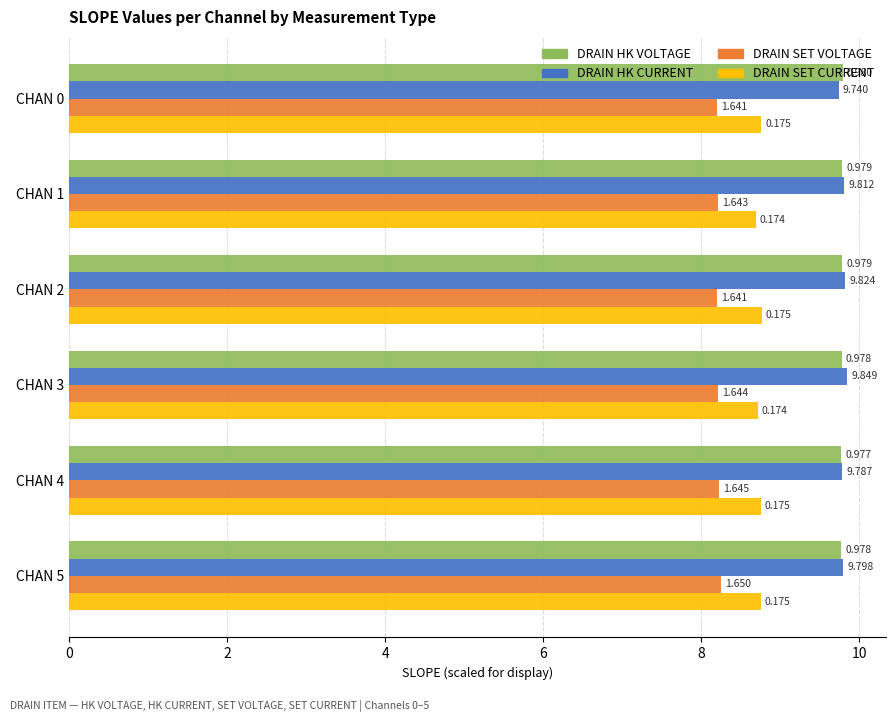

What are all the series names shown in the legend?

DRAIN HK VOLTAGE, DRAIN HK CURRENT, DRAIN SET VOLTAGE, DRAIN SET CURRENT